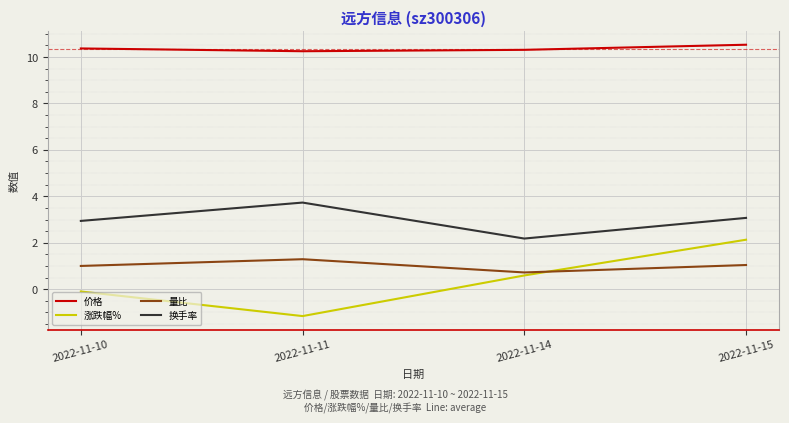

What are all the series names shown in the legend?

价格, 涨跌幅%, 量比, 换手率